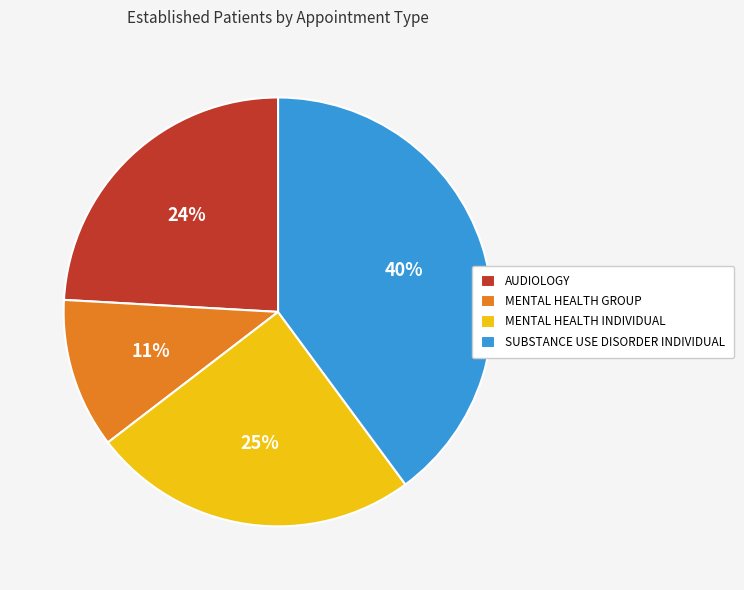

True or false: MENTAL HEALTH GROUP accounts for 11% of the total.

True